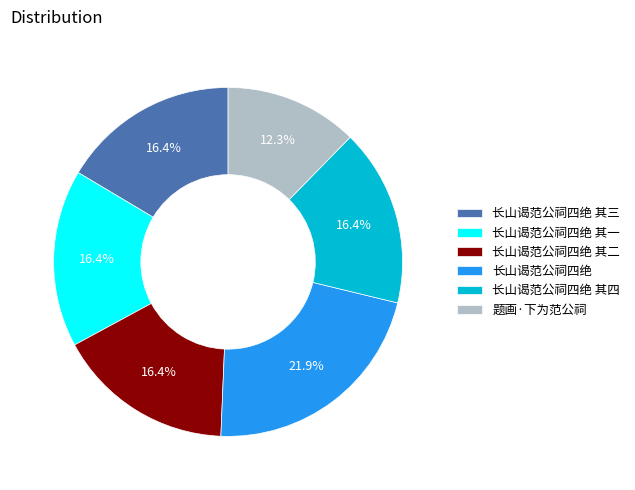

Combined, what portion of the pie is 长山谒范公祠四绝 其三 and 长山谒范公祠四绝 其一?

32.9%